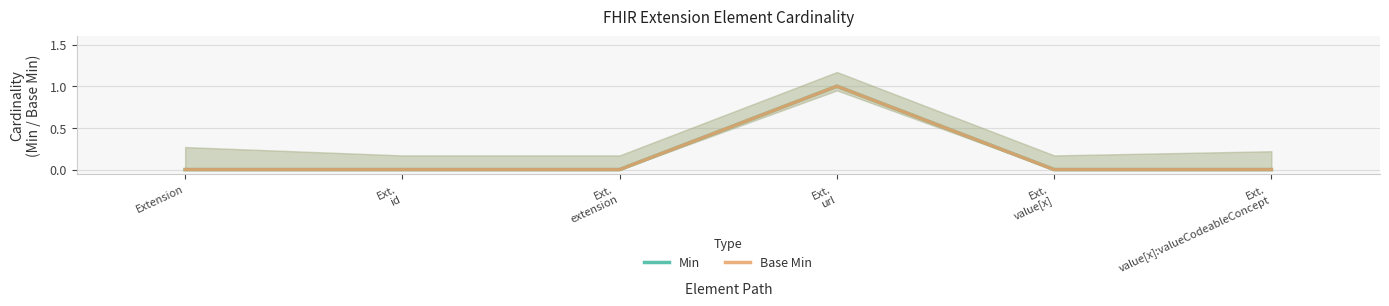

At which label is Base Min closest to 0?

Extension